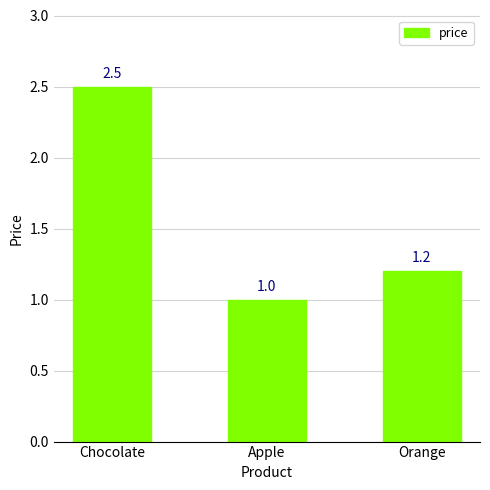

How many values exceed 1?

2